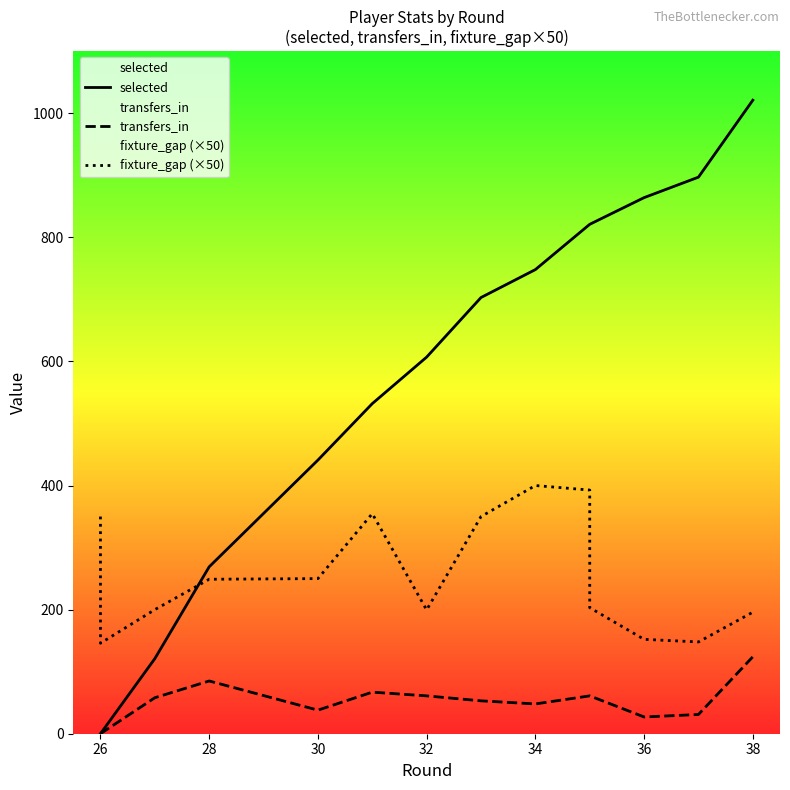

List the series in order of their overall mean, lowest first.

transfers_in, fixture_gap (×50), selected